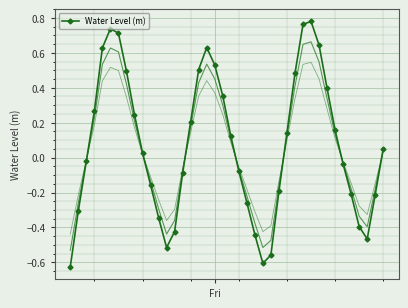

In Water Level (m), how many points are lower than both neighbors (excluding endpoints)?

3